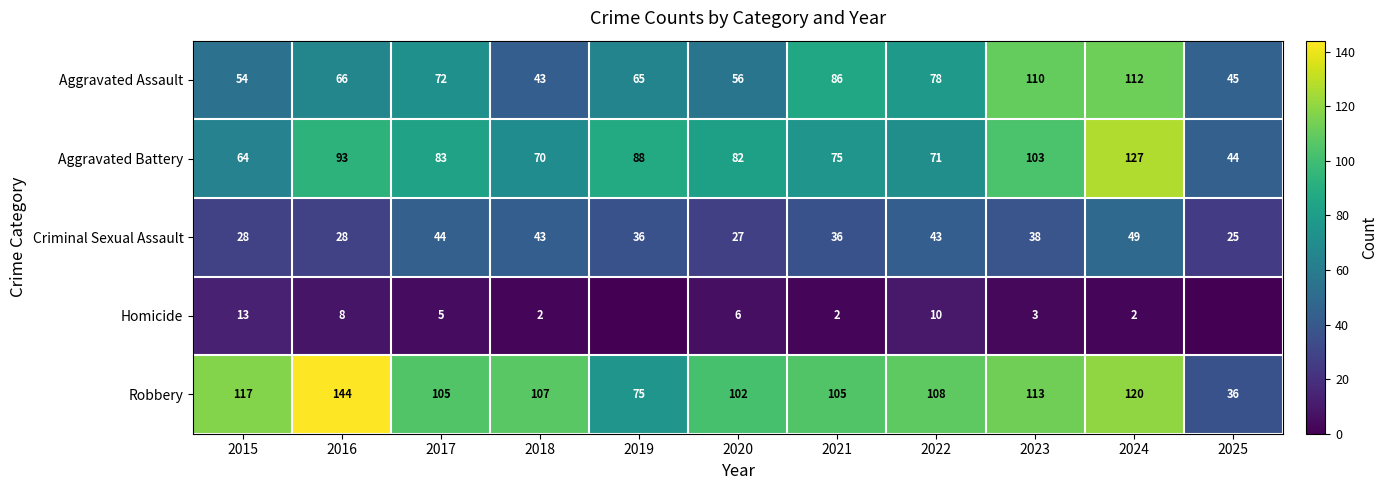

What is the difference between the Aggravated Assault values at 2018 and 2019?

22